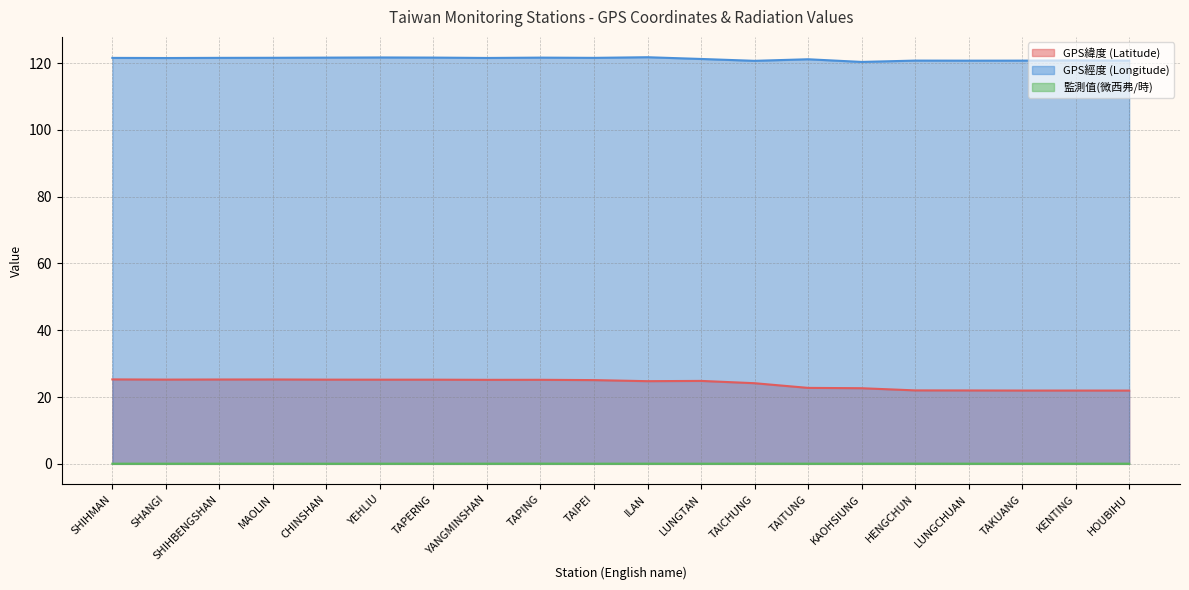

What is the label of the 20th point from the left?

HOUBIHU